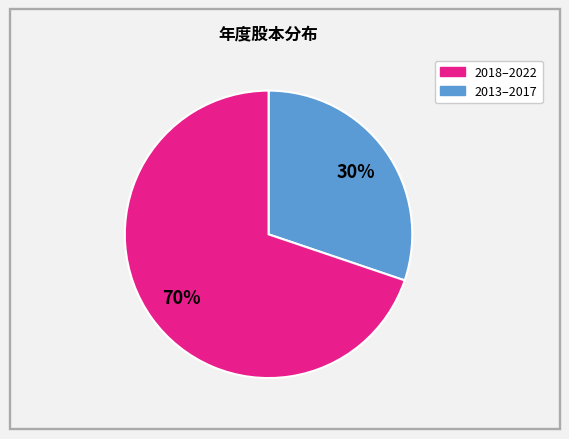

To the nearest percent, what is the average slice percentage?

50%